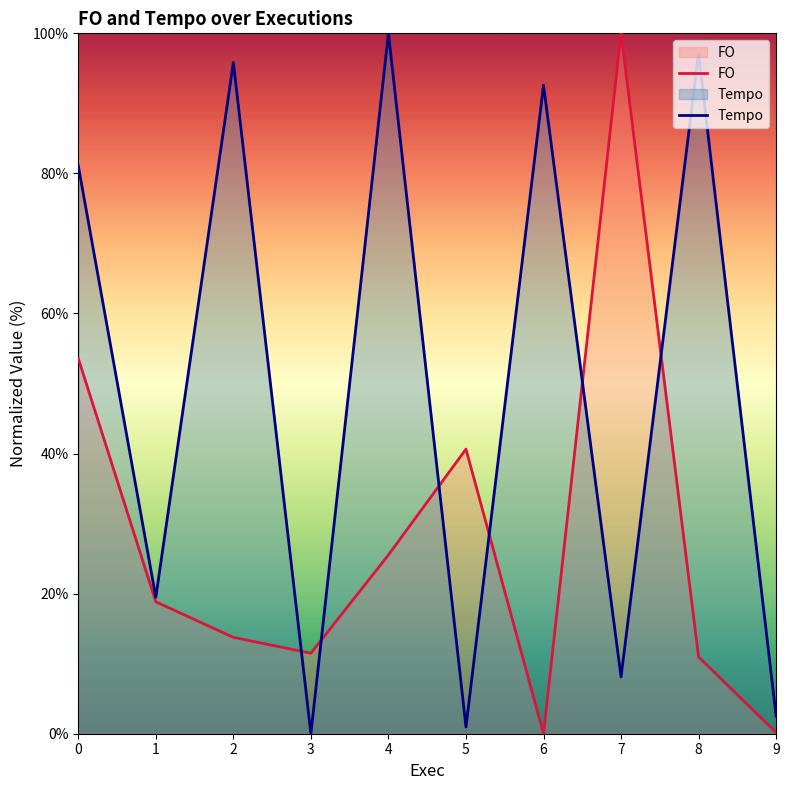

At how many categories does at least one series exceed 62?

6